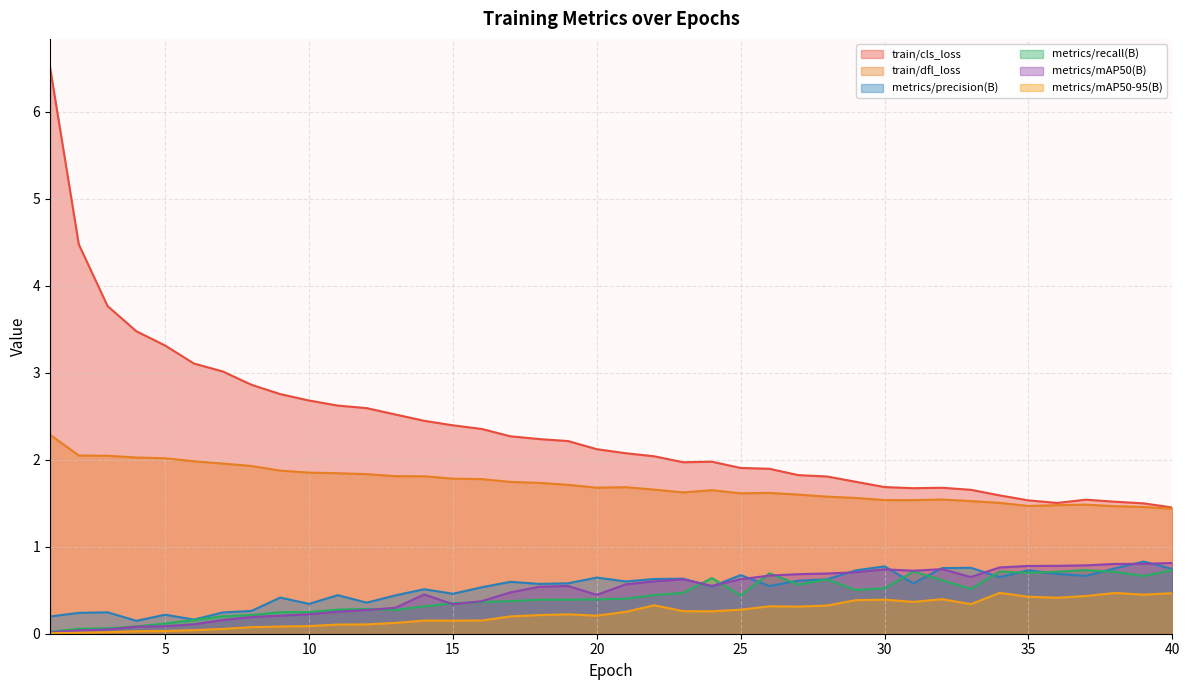

Which category has the highest value in the train/cls_loss series?

1